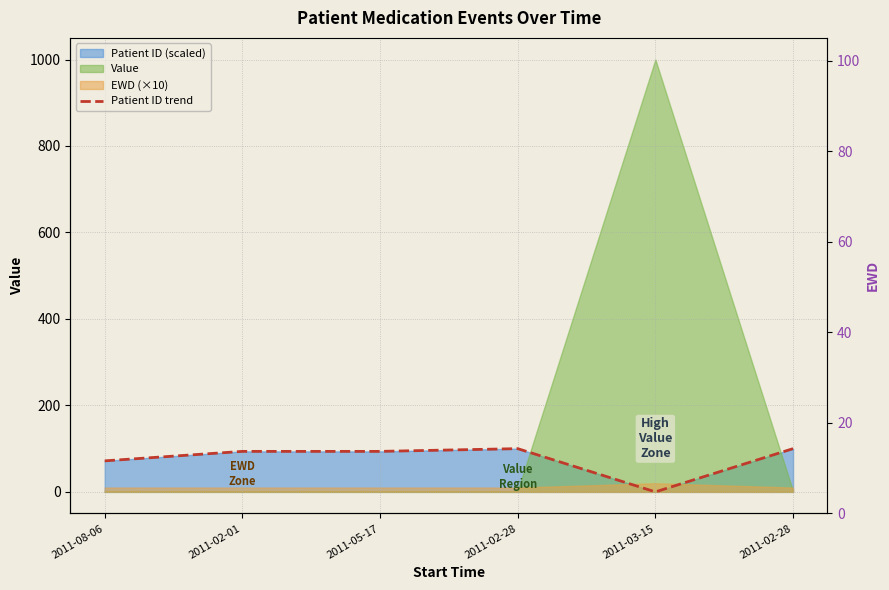

Reading right to left, list all the values displayed in this chart.

100.0	0.0	100.0	93.7	93.7	71.7